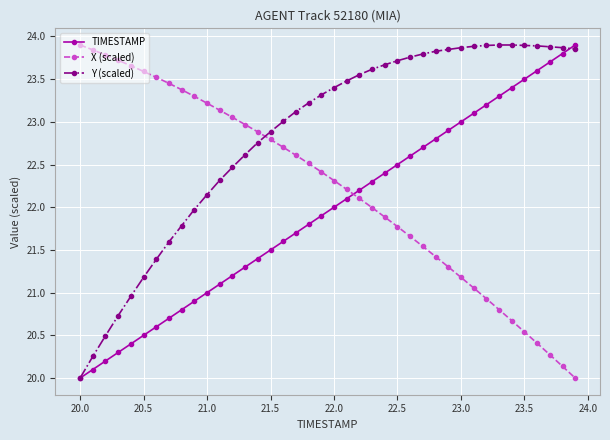

What is the difference between the maximum and minimum values in the TIMESTAMP series?

3.9